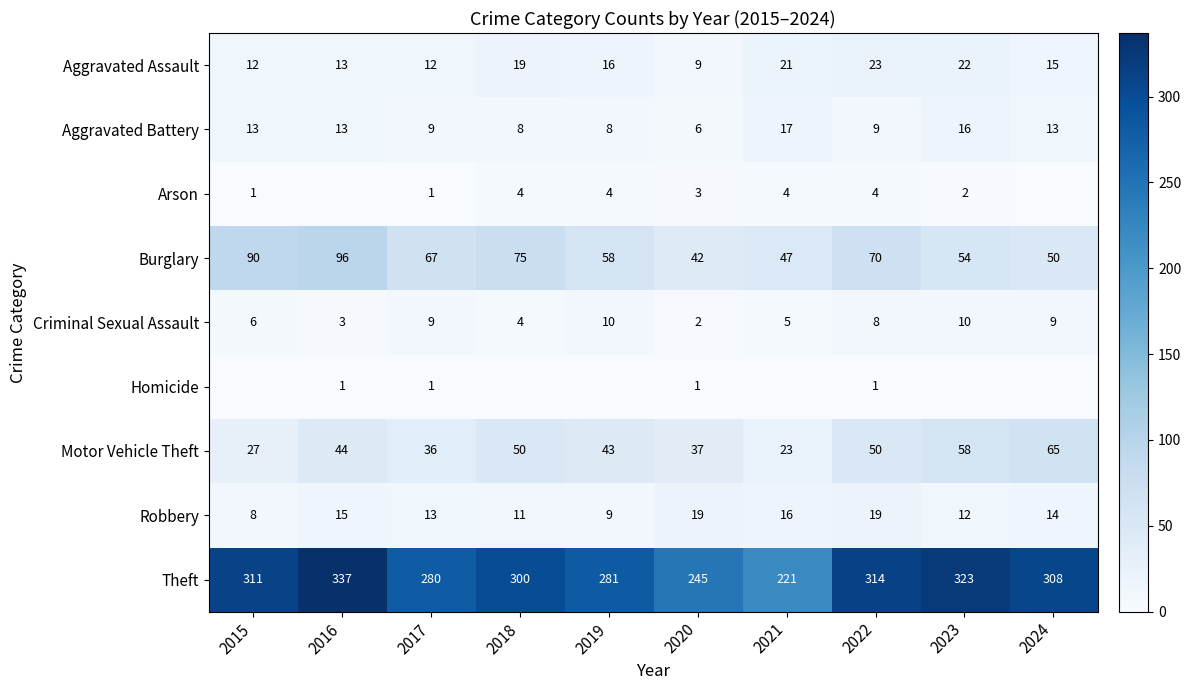

What is the sum of the Criminal Sexual Assault values at 2024 and 2016?

12